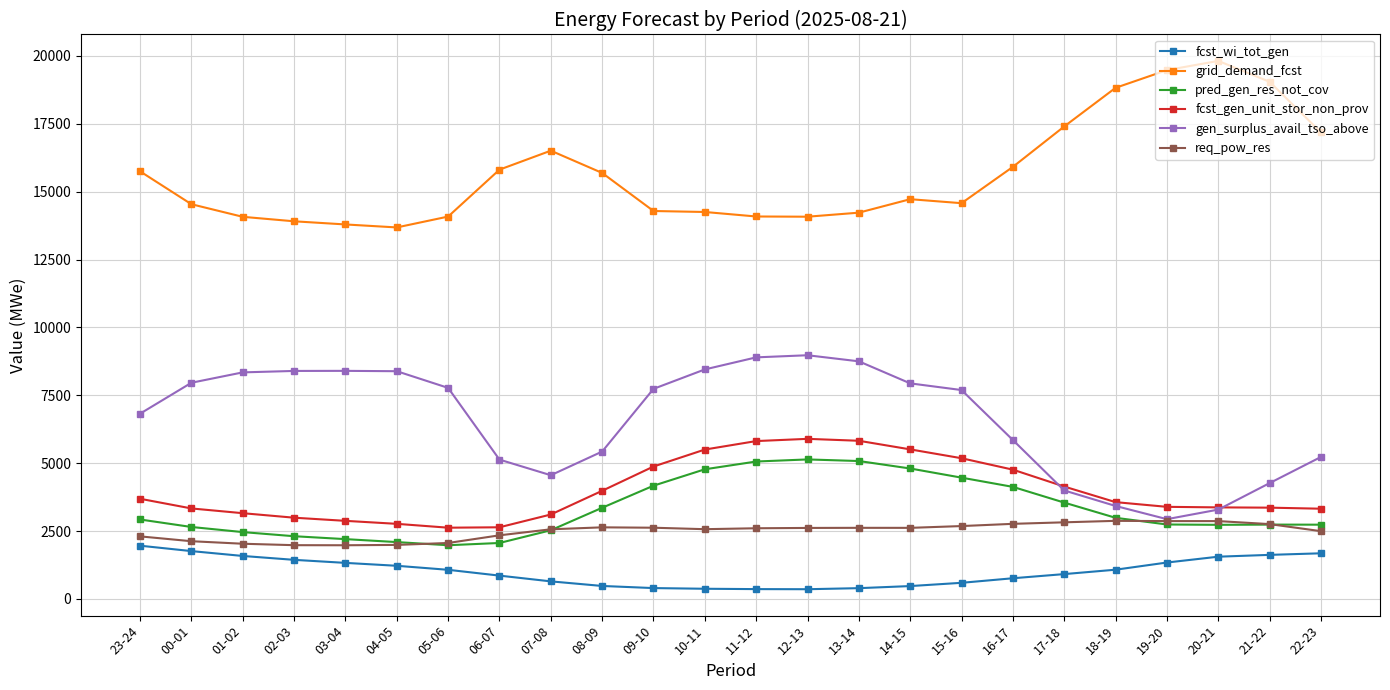

What is the greatest value displayed?

19815